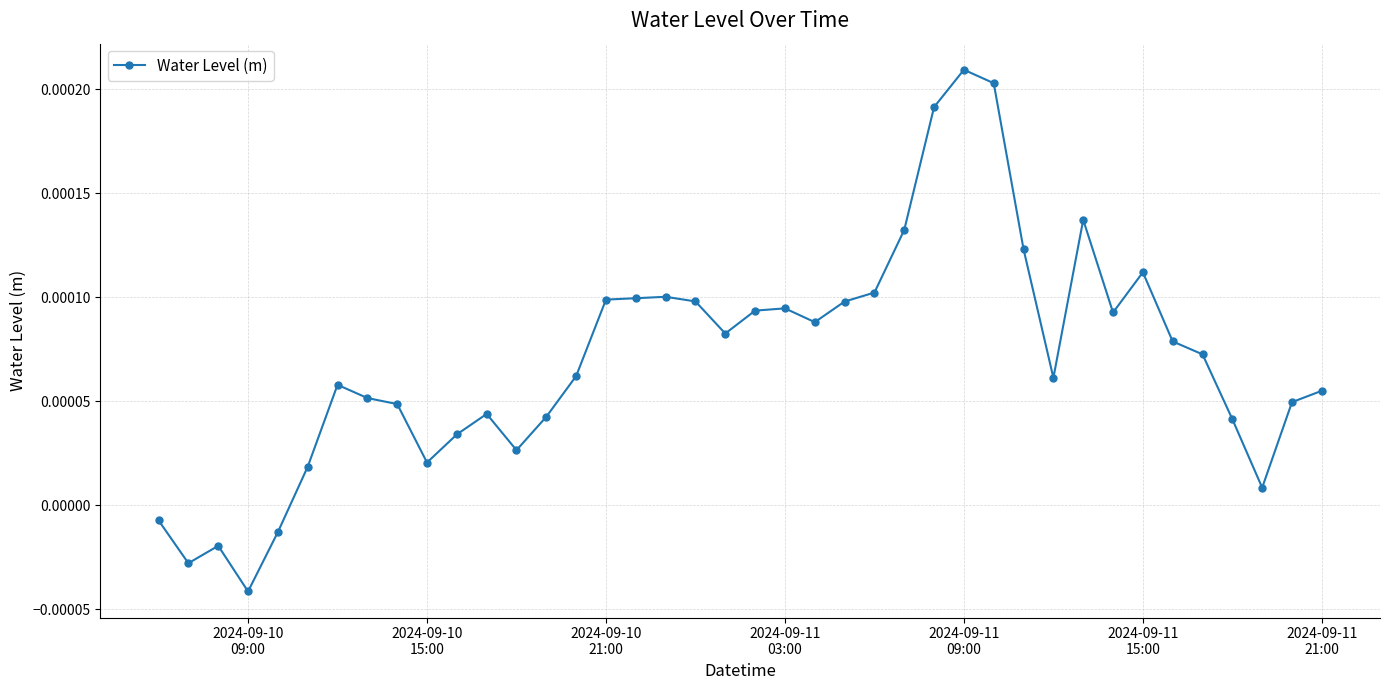

How many data points are above 0?

35